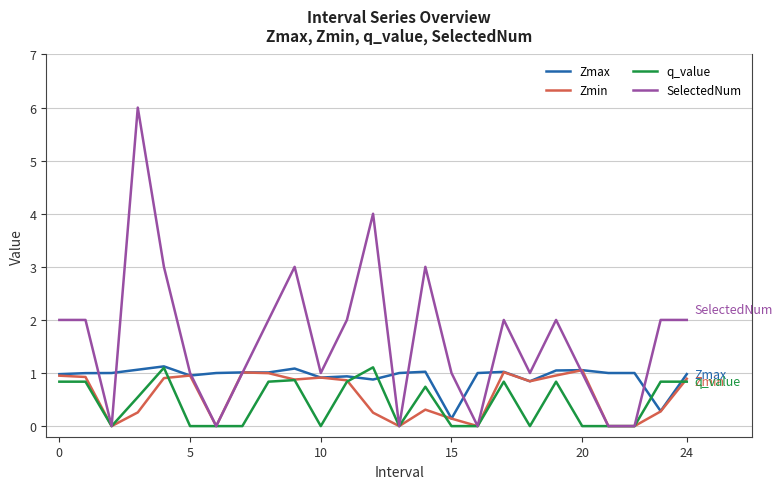

What is the greatest value displayed?

6.0